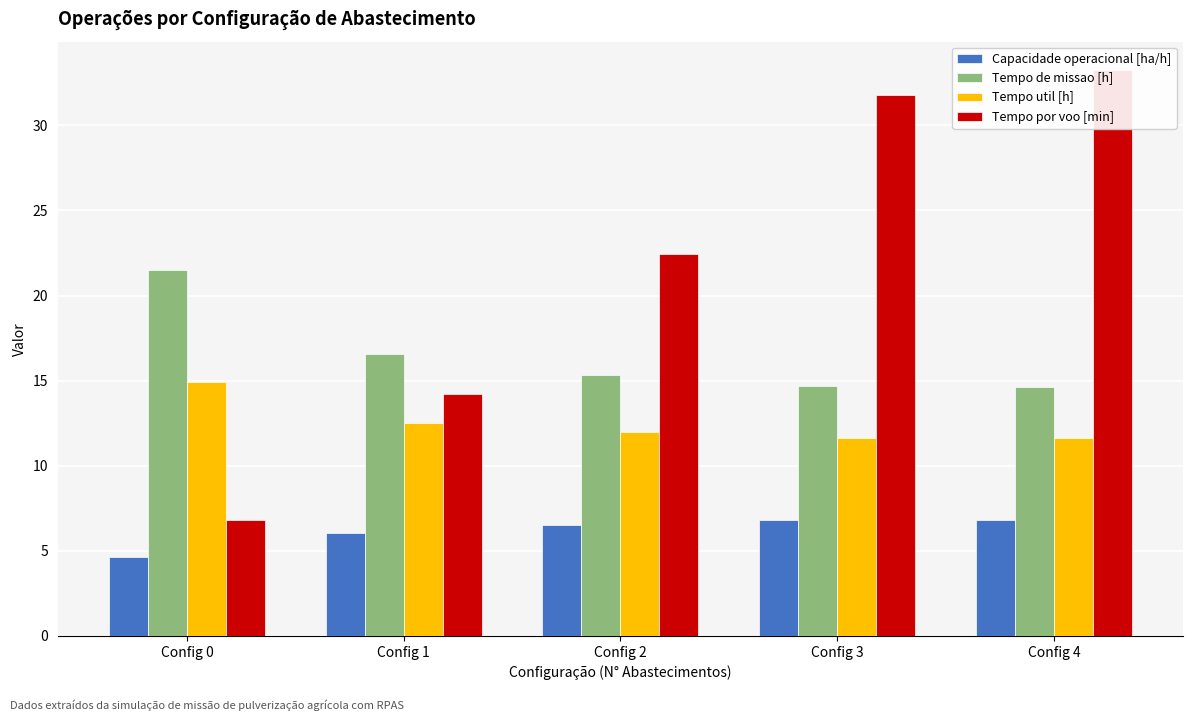

How many bars are there in each group?

4